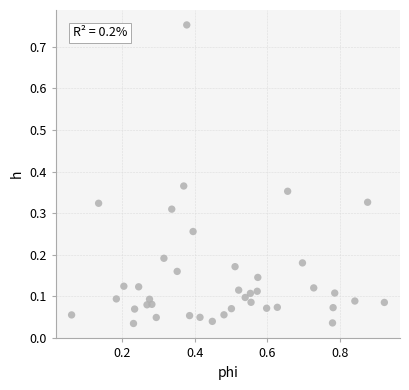

What is the range of X values (max minus min)?

0.9